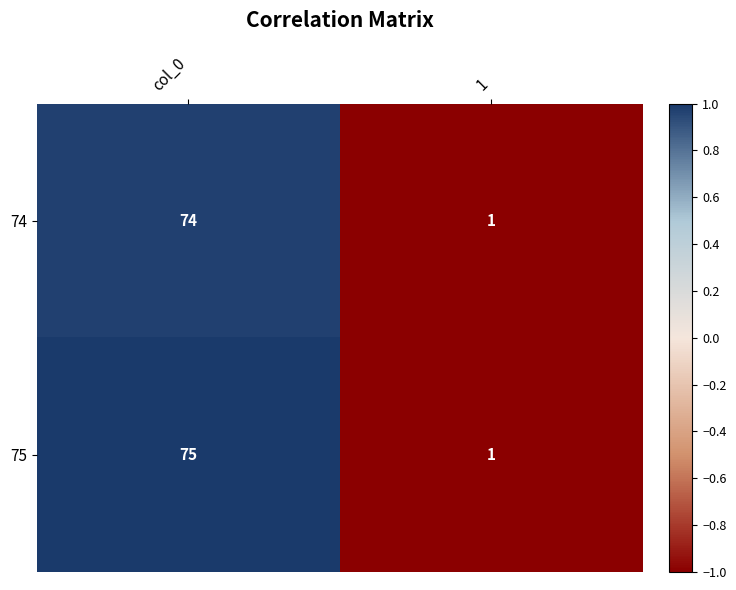

Reading left to right, transcribe all the data shown in this chart.

74: 74	1
75: 75	1